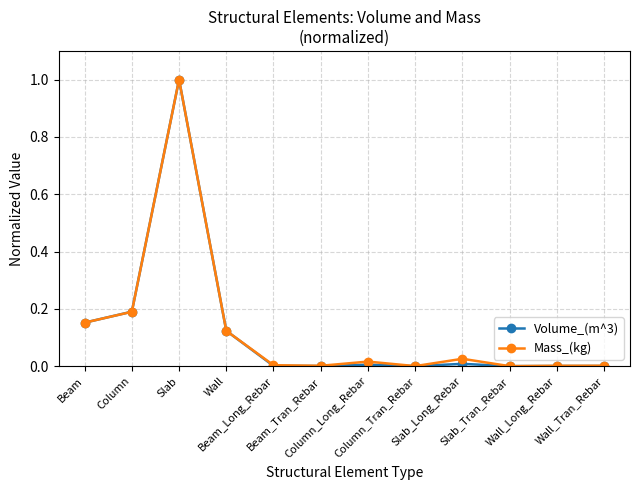

What is the sum of all Mass_(kg) values?

1.5